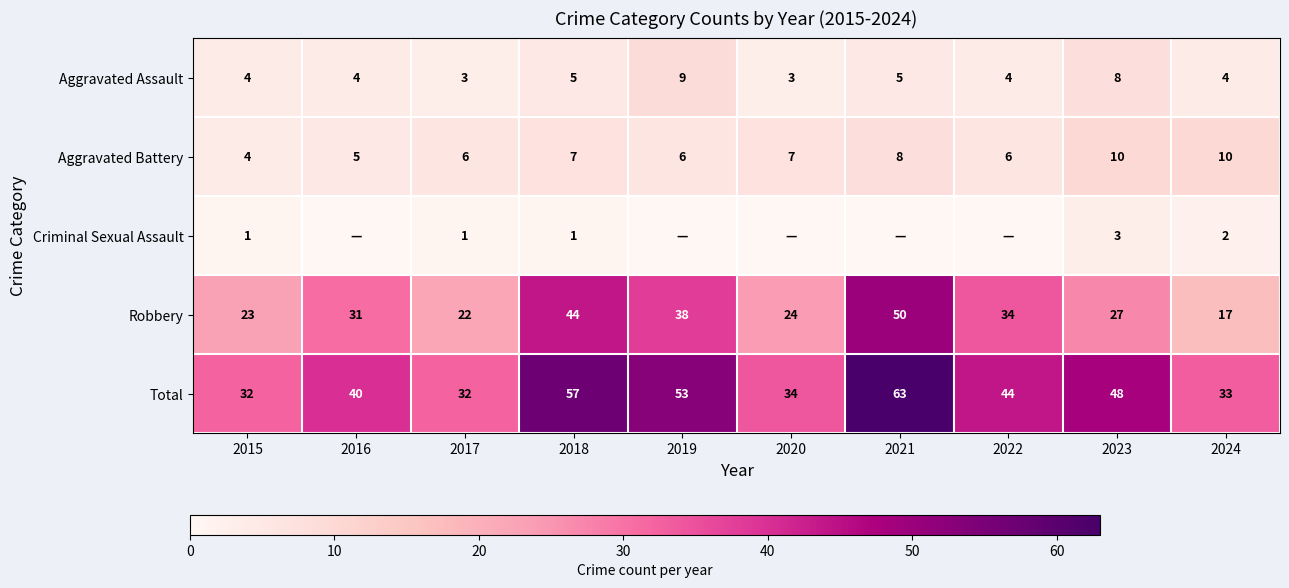

What is the greatest value displayed?

63